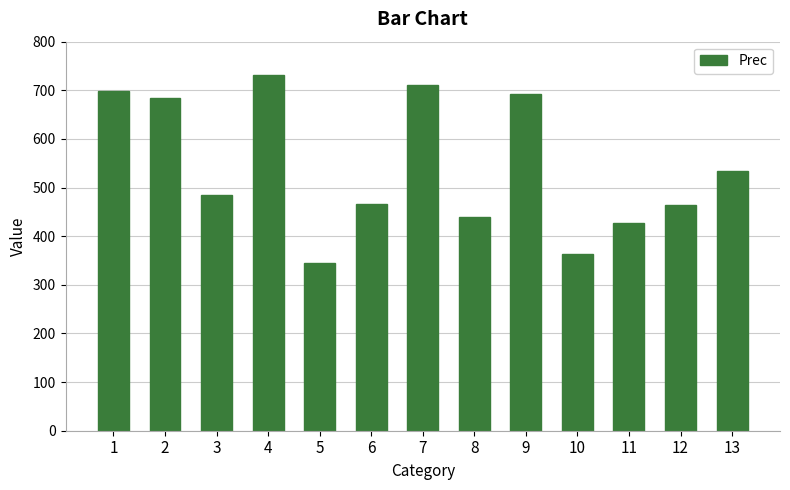

Between 4 and 5, which is larger?

4